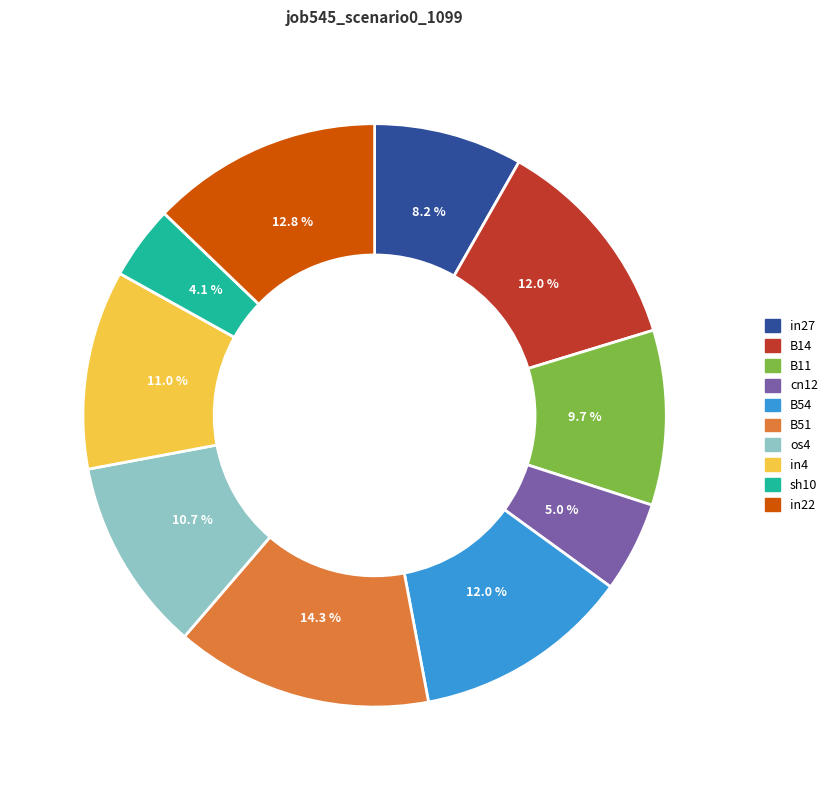

Is there a majority slice in this chart?

No